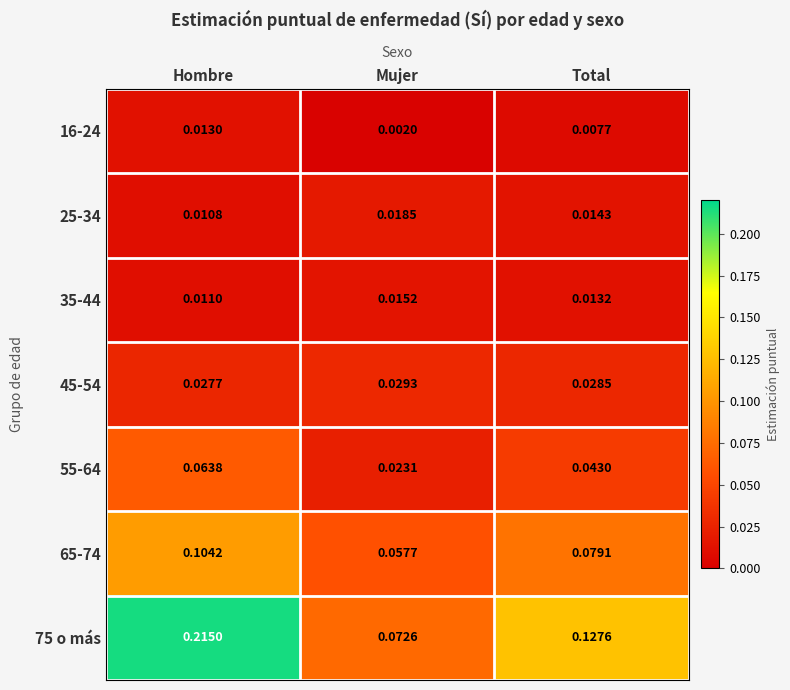

At which label does 25-34 reach its minimum?

Hombre